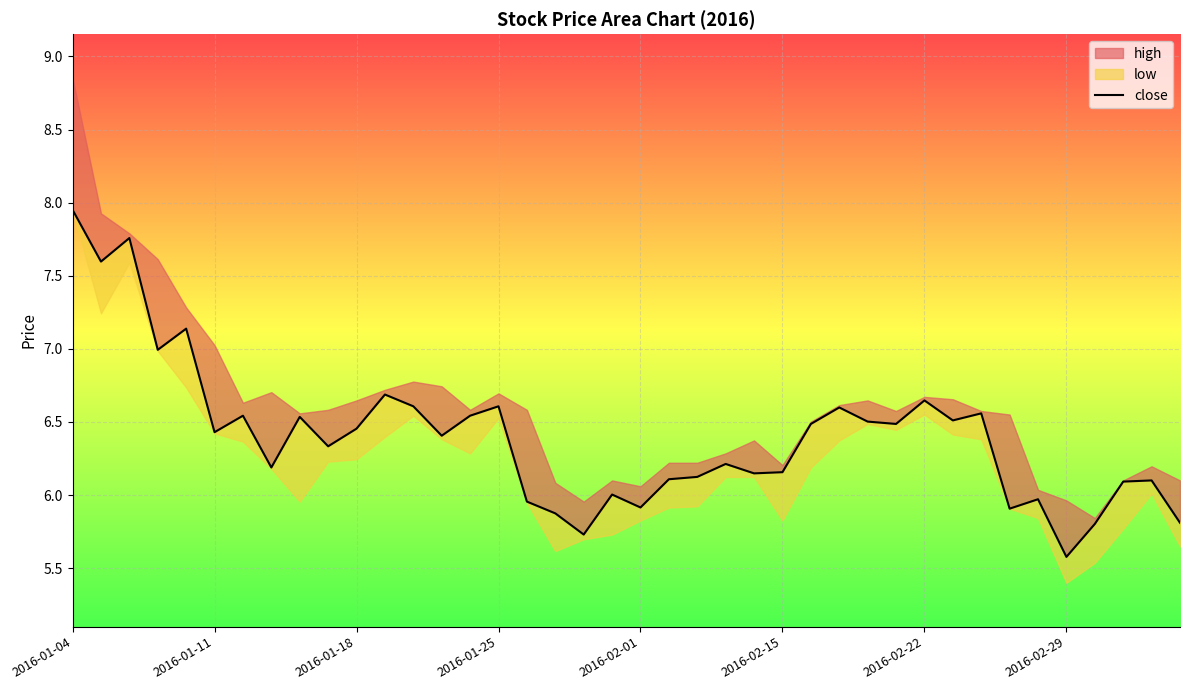

How many lines are shown in the chart?

1